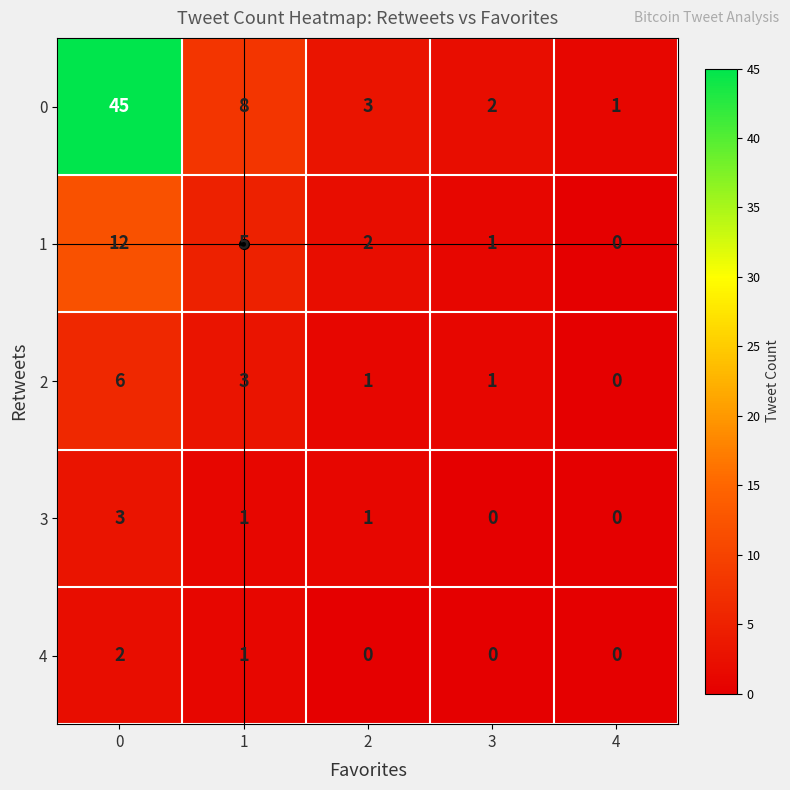

At which label does 1 reach its minimum?

4